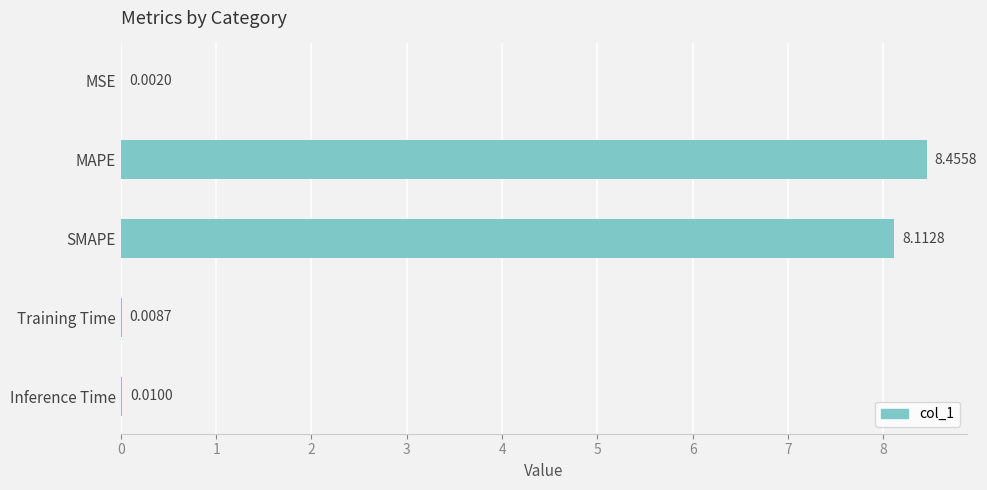

Rank the categories by value from lowest to highest.

0, 3, 4, 2, 1